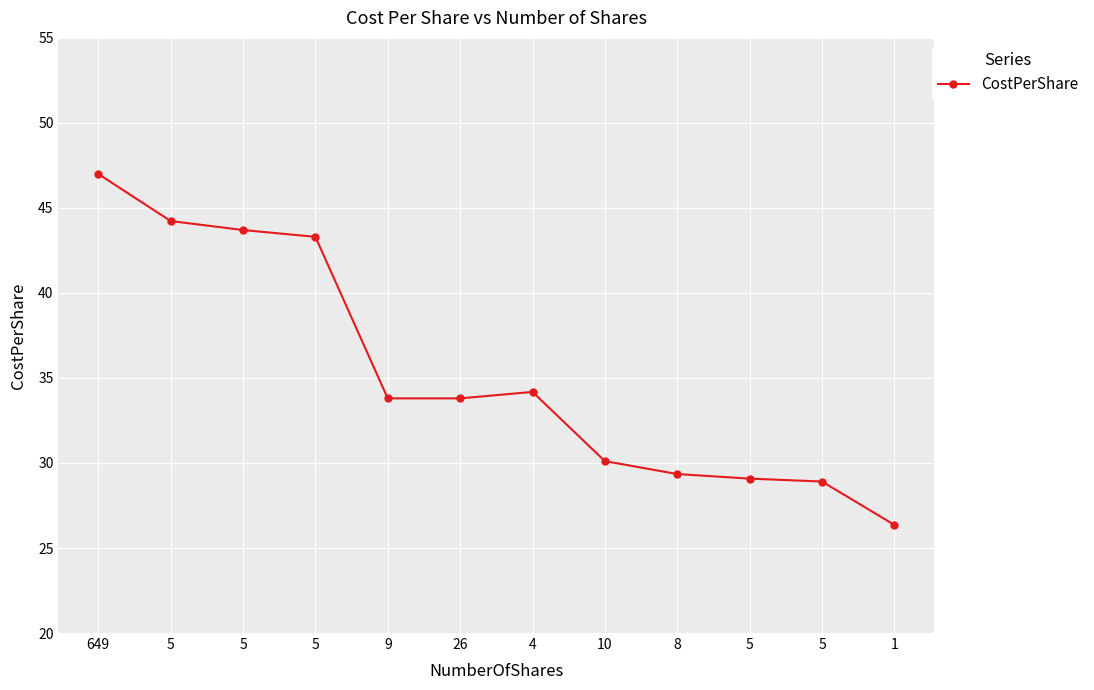

How many lines are shown in the chart?

1